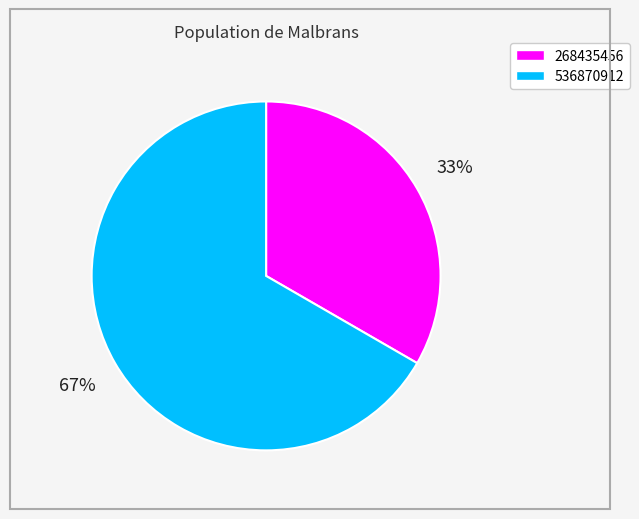

The 536870912 slice represents 67% of the pie. True or false?

True